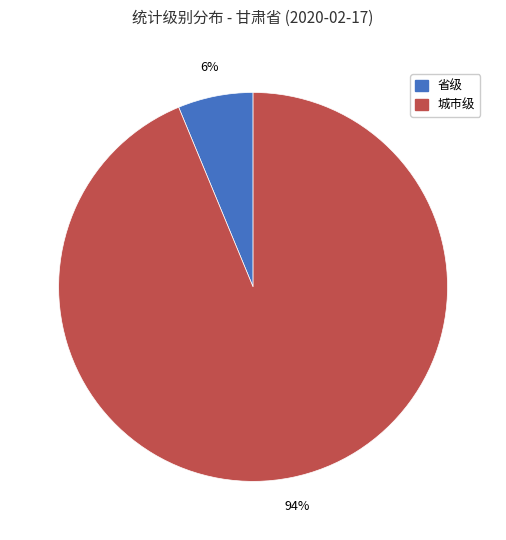

Which category has the biggest portion of the pie?

城市级